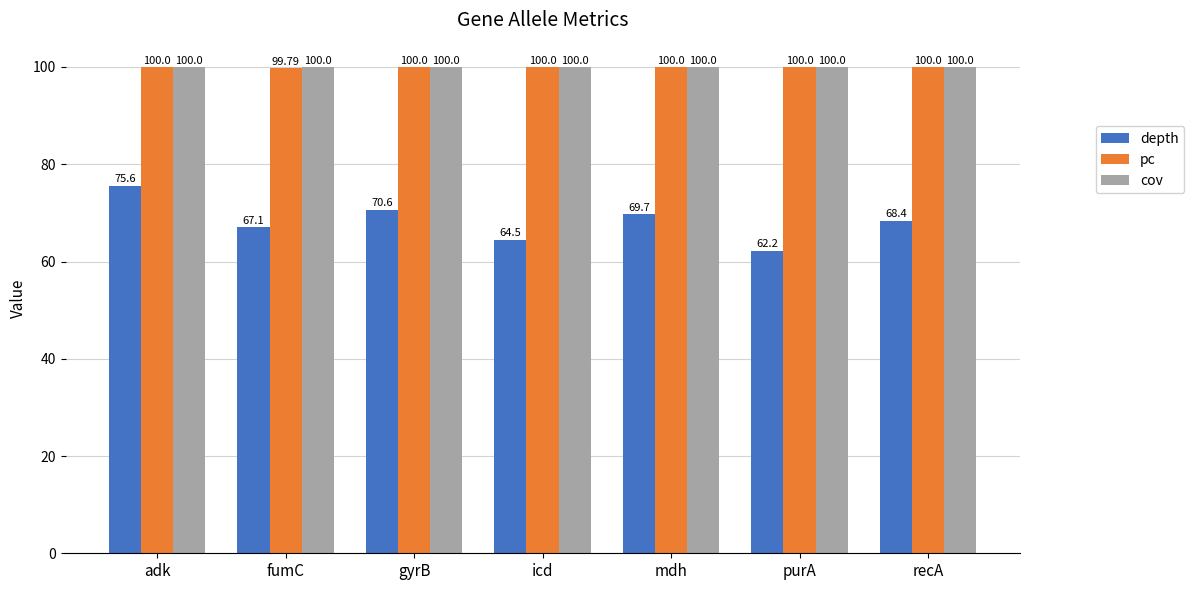

The value of cov at mdh is 100.0. True or false?

True